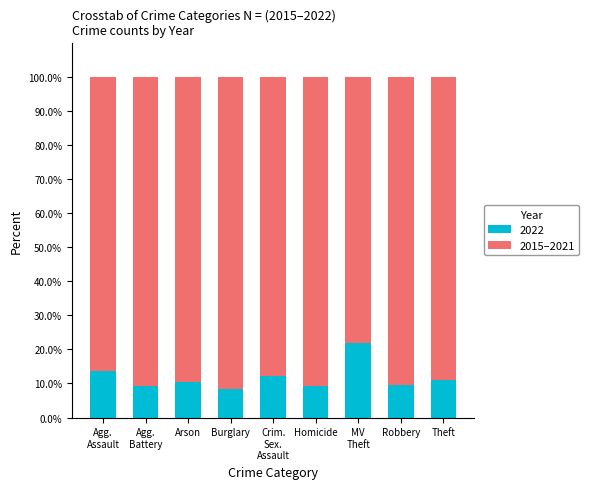

How many categories are shown in the chart?

9